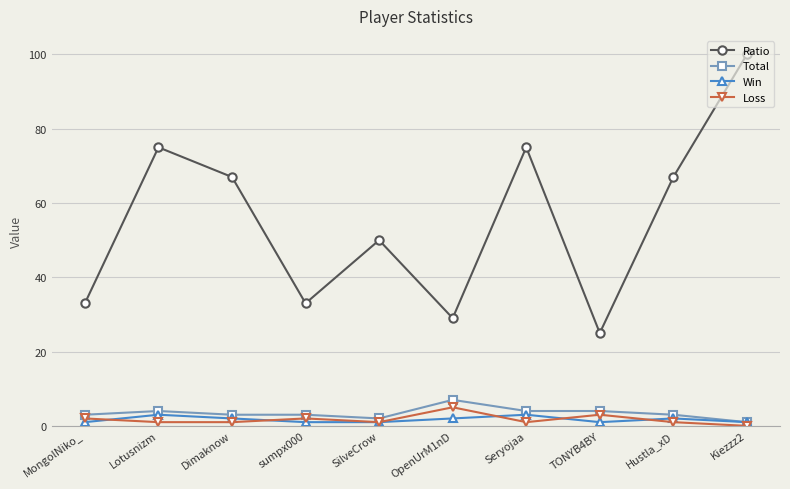

Reading left to right, list all the values displayed in this chart.

Ratio: MongolNiko_=33	Lotusnizm=75	Dimaknow=67	sumpx000=33	SilveCrow=50	OpenUrM1nD=29	Seryojaa=75	TONYB4BY=25	Hustla_xD=67	Kiezzz2=100
Total: MongolNiko_=3	Lotusnizm=4	Dimaknow=3	sumpx000=3	SilveCrow=2	OpenUrM1nD=7	Seryojaa=4	TONYB4BY=4	Hustla_xD=3	Kiezzz2=1
Win: MongolNiko_=1	Lotusnizm=3	Dimaknow=2	sumpx000=1	SilveCrow=1	OpenUrM1nD=2	Seryojaa=3	TONYB4BY=1	Hustla_xD=2	Kiezzz2=1
Loss: MongolNiko_=2	Lotusnizm=1	Dimaknow=1	sumpx000=2	SilveCrow=1	OpenUrM1nD=5	Seryojaa=1	TONYB4BY=3	Hustla_xD=1	Kiezzz2=0